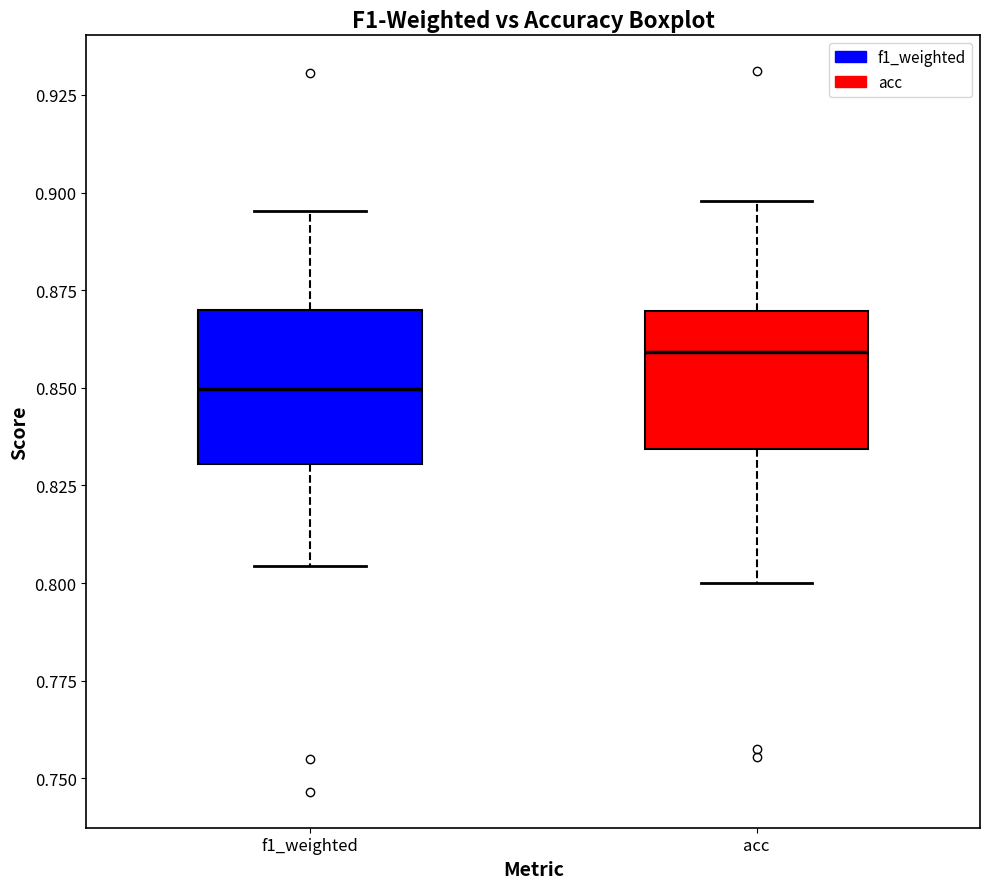

Reading left to right, transcribe this box plot: for each box, give where its median line is, the range the box spans, and where its two whiskers end, as read against the y-axis. The values are not printed on the chart, so give them approximately, as read against the axis.

f1_weighted: median 0.850, box 0.830 to 0.870, whiskers 0.805 to 0.895
acc: median 0.860, box 0.835 to 0.870, whiskers 0.800 to 0.900